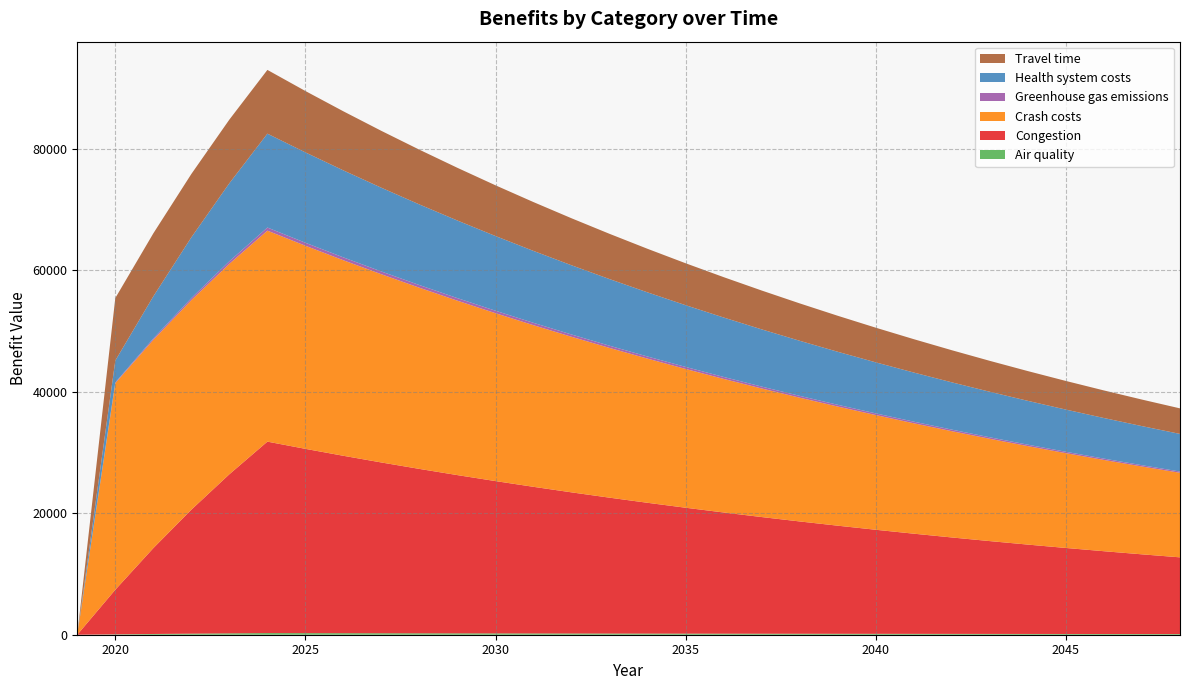

Reading left to right, what are all the values shown in this chart?

Air quality: 2019=0.0	2020=63.2	2021=121.6	2022=175.6	2023=225.3	2024=271.2	2025=261.0	2026=251.3	2027=241.9	2028=232.8	2029=224.1	2030=215.7	2031=207.7	2032=199.9	2033=192.4	2034=185.2	2035=178.3	2036=171.7	2037=165.2	2038=159.1	2039=153.1	2040=147.4	2041=141.9	2042=136.6	2043=131.5	2044=126.6	2045=121.8	2046=117.3	2047=112.9	2048=108.7
Congestion: 2019=0.0	2020=7336.9	2021=14125.2	2022=20395.7	2023=26177.6	2024=31498.8	2025=30321.3	2026=29187.8	2027=28096.6	2028=27046.3	2029=26035.2	2030=25061.9	2031=24125.0	2032=23223.2	2033=22355.0	2034=21519.3	2035=20714.9	2036=19940.5	2037=19195.0	2038=18477.5	2039=17786.7	2040=17121.8	2041=16481.7	2042=15865.6	2043=15272.5	2044=14701.5	2045=14152.0	2046=13622.9	2047=13113.6	2048=12623.4
Crash costs: 2019=0.0	2020=33990.9	2021=34270.4	2022=34481.4	2023=34628.8	2024=34717.0	2025=33419.1	2026=32169.8	2027=30967.2	2028=29809.6	2029=28695.2	2030=27622.5	2031=26589.8	2032=25595.8	2033=24639.0	2034=23717.9	2035=22831.2	2036=21977.7	2037=21156.1	2038=20365.3	2039=19603.9	2040=18871.1	2041=18165.6	2042=17486.5	2043=16832.8	2044=16203.6	2045=15597.8	2046=15014.7	2047=14453.4	2048=13913.1
Greenhouse gas emissions: 2019=0.0	2020=119.0	2021=229.1	2022=330.9	2023=424.6	2024=511.0	2025=491.9	2026=473.5	2027=455.8	2028=438.7	2029=422.3	2030=406.5	2031=391.4	2032=376.7	2033=362.6	2034=349.1	2035=336.0	2036=323.5	2037=311.4	2038=299.7	2039=288.5	2040=277.7	2041=267.4	2042=257.4	2043=247.7	2044=238.5	2045=229.6	2046=221.0	2047=212.7	2048=204.8
Health system costs: 2019=0.0	2020=3597.3	2021=6925.6	2022=10000.0	2023=12834.9	2024=15443.8	2025=14866.5	2026=14310.7	2027=13775.8	2028=13260.8	2029=12765.0	2030=12287.8	2031=11828.5	2032=11386.3	2033=10960.6	2034=10550.9	2035=10156.5	2036=9776.8	2037=9411.3	2038=9059.5	2039=8720.8	2040=8394.8	2041=8081.0	2042=7778.9	2043=7488.1	2044=7208.2	2045=6938.7	2046=6679.3	2047=6429.6	2048=6189.2
Travel time: 2019=0.0	2020=10283.5	2021=10364.3	2022=10424.8	2023=10466.3	2024=10490.1	2025=10097.9	2026=9720.4	2027=9357.0	2028=9007.2	2029=8670.5	2030=8346.4	2031=8034.4	2032=7734.0	2033=7444.9	2034=7166.6	2035=6898.7	2036=6640.8	2037=6392.5	2038=6153.6	2039=5923.5	2040=5702.1	2041=5488.9	2042=5283.7	2043=5086.2	2044=4896.1	2045=4713.0	2046=4536.8	2047=4367.2	2048=4204.0